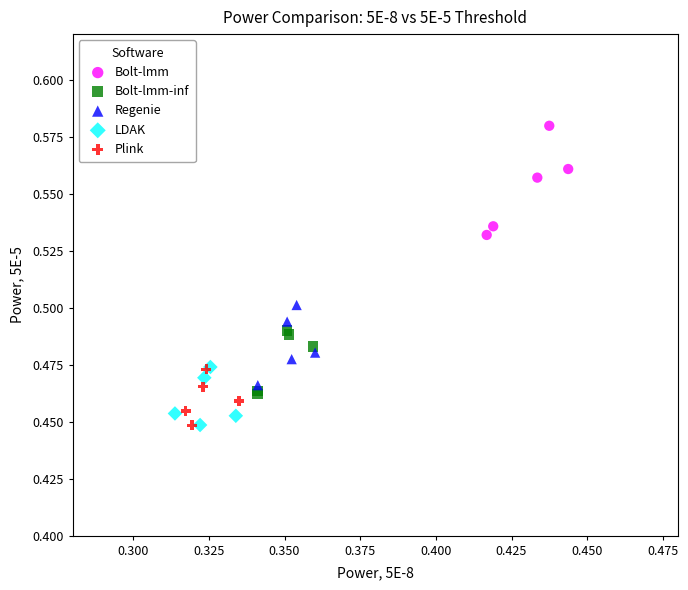

Which series reaches the maximum Y coordinate?

Bolt-lmm